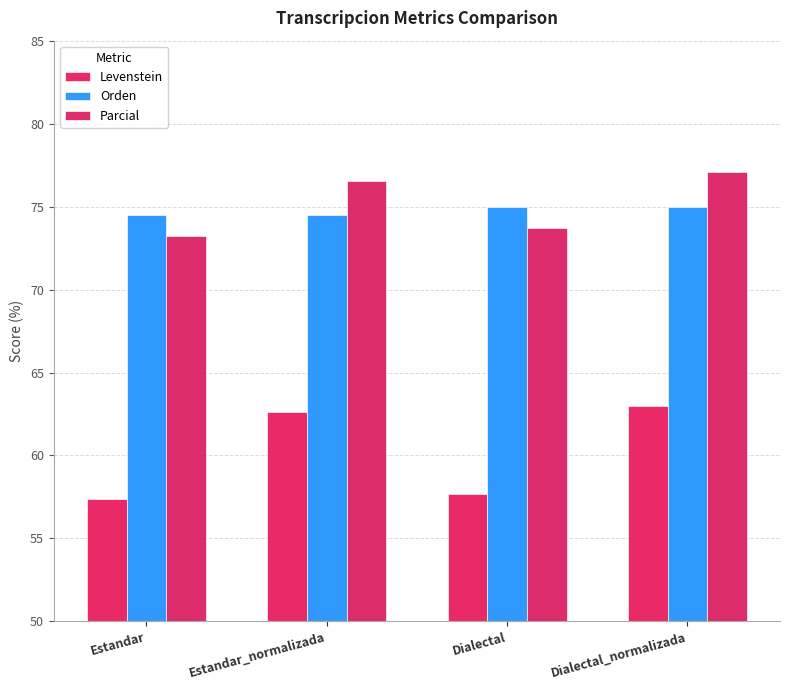

At how many categories does at least one series exceed 75?

2